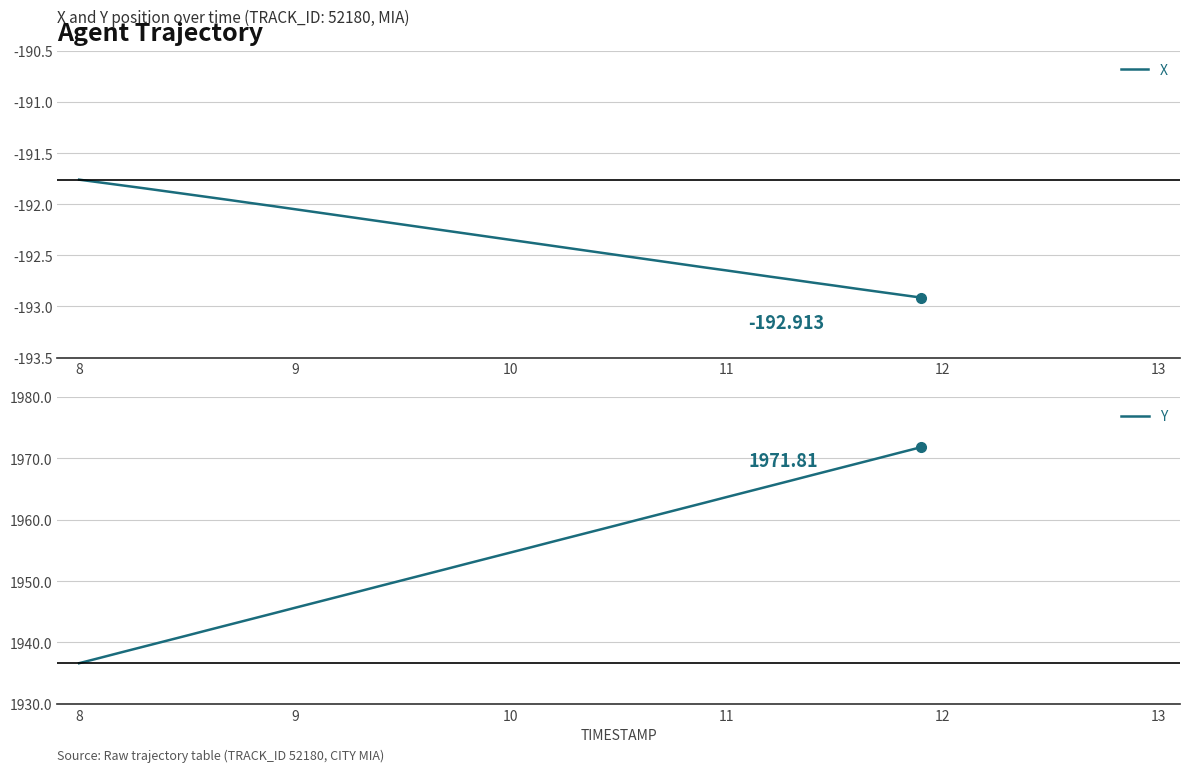

Where is X nearest to the value -192?

8